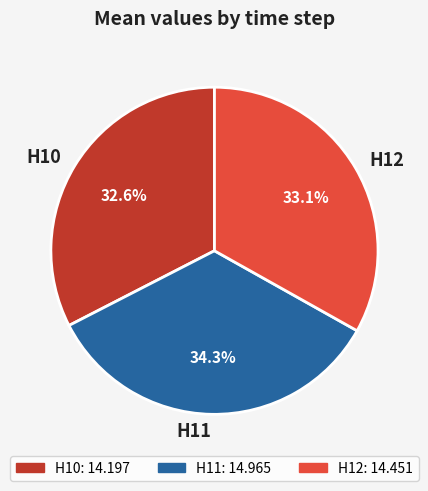

Approximately how many times larger is the value at H11 compared to H10?

1.1